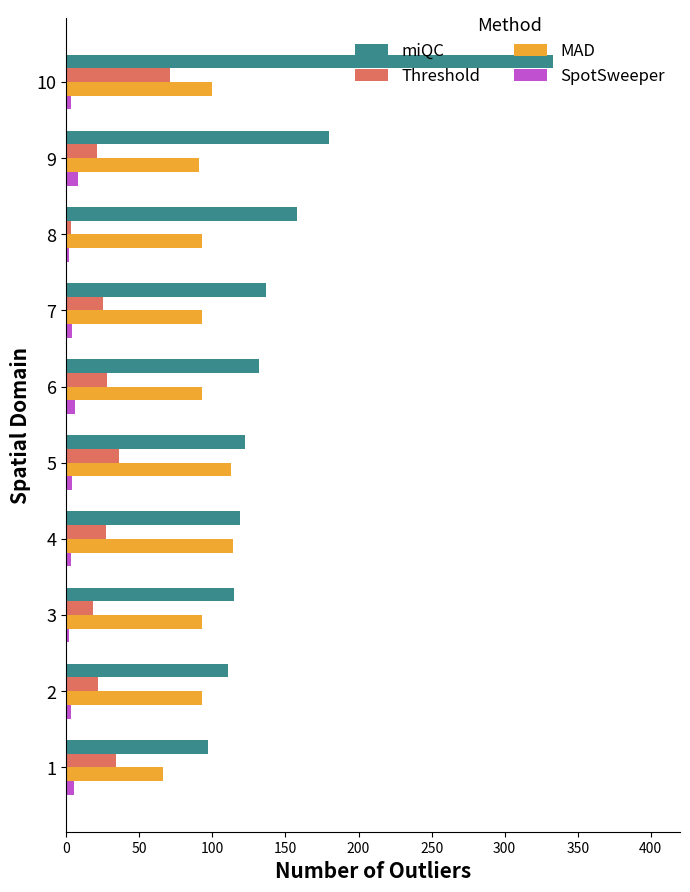

At which label does Threshold reach its peak?

10